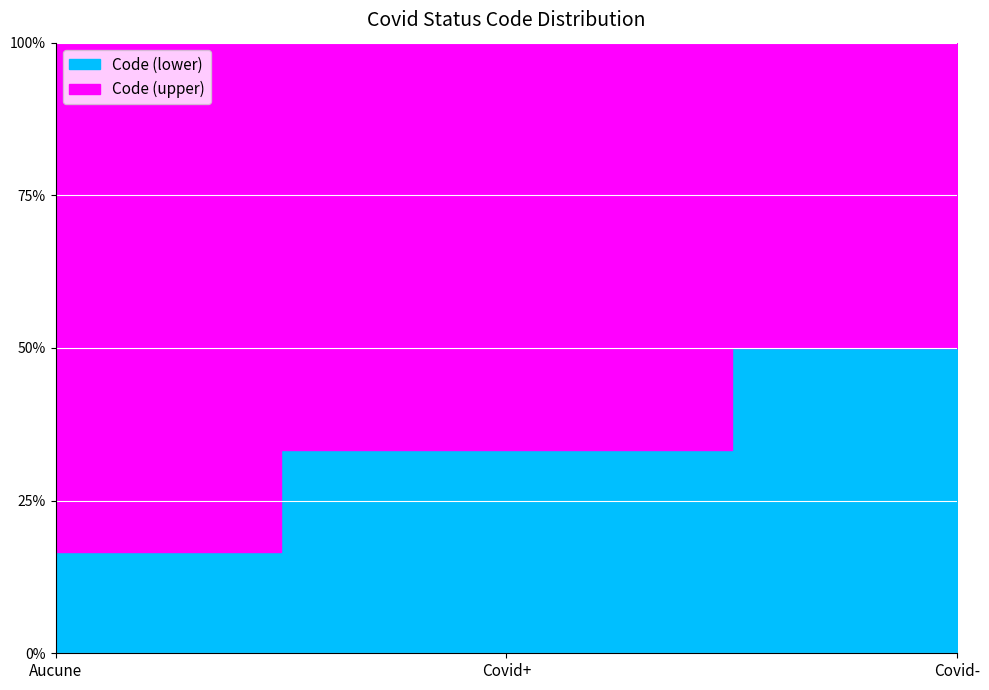

What is the value of the 2nd point from the left?

2